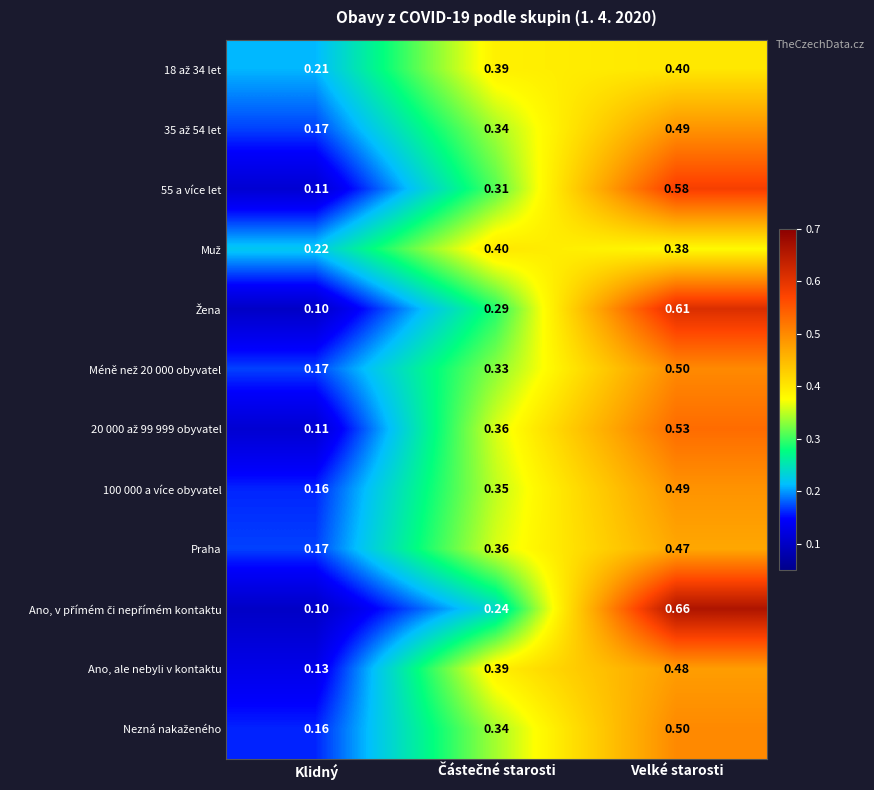

At which label does 55 a více let reach its peak?

Velké starosti